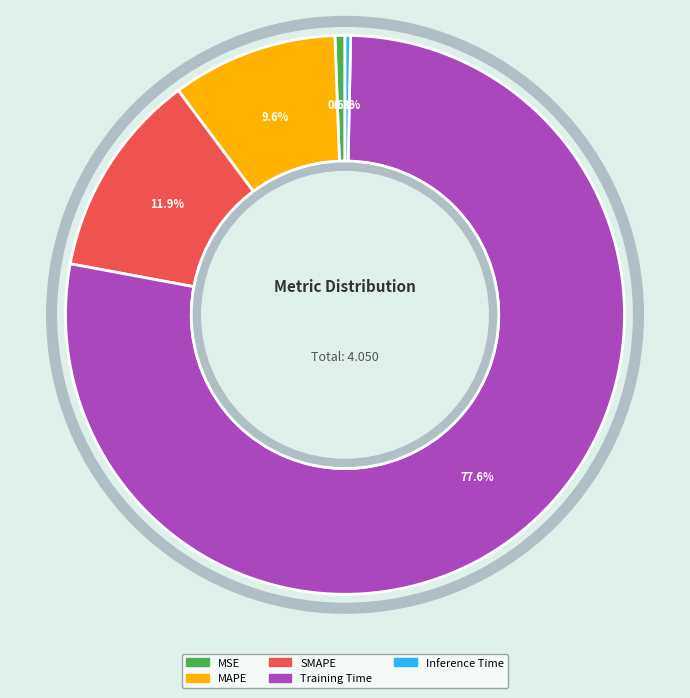

Which slice is the largest?

Training Time